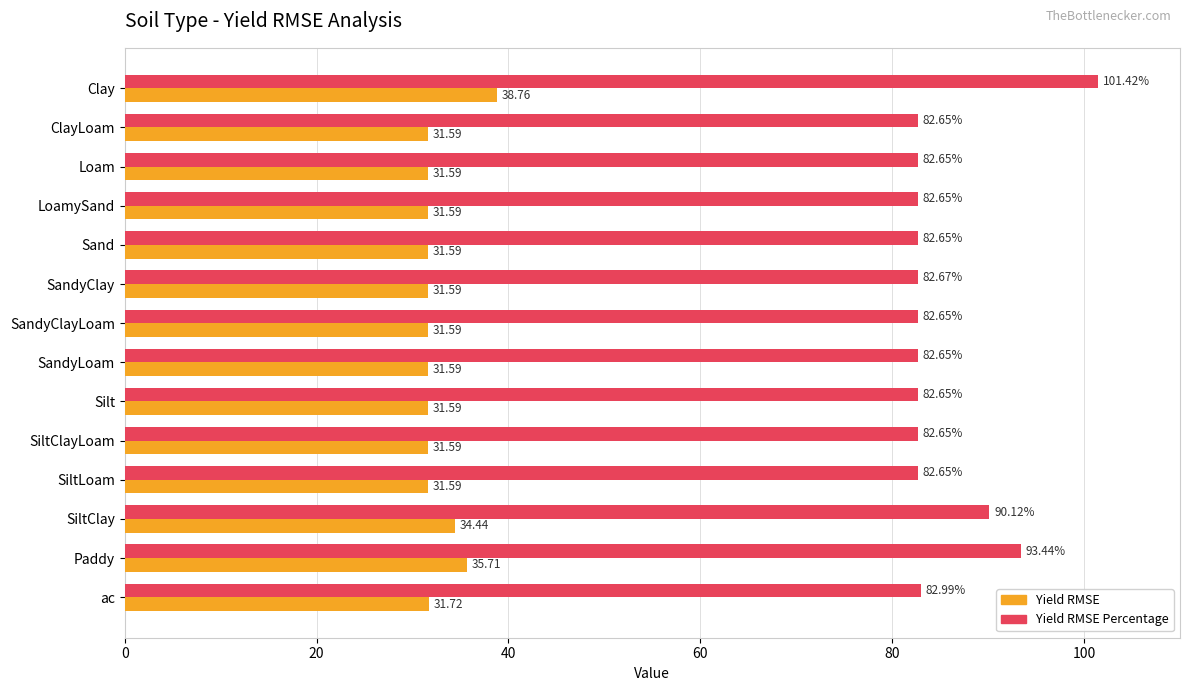

Which series has the largest range (max minus min)?

Yield RMSE Percentage